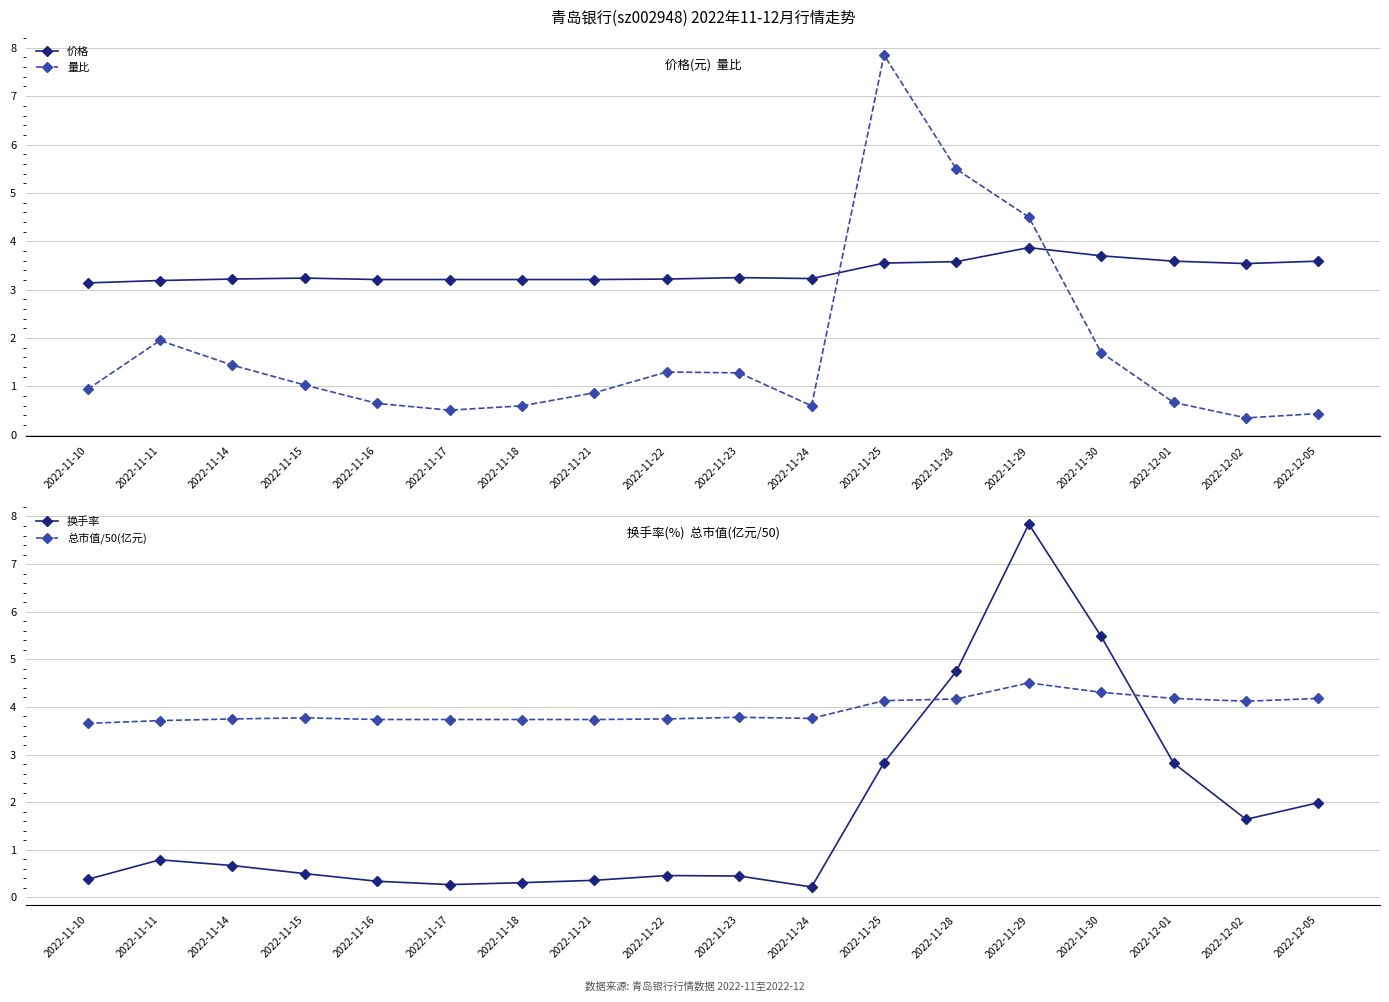

How many series are shown in this chart?

4